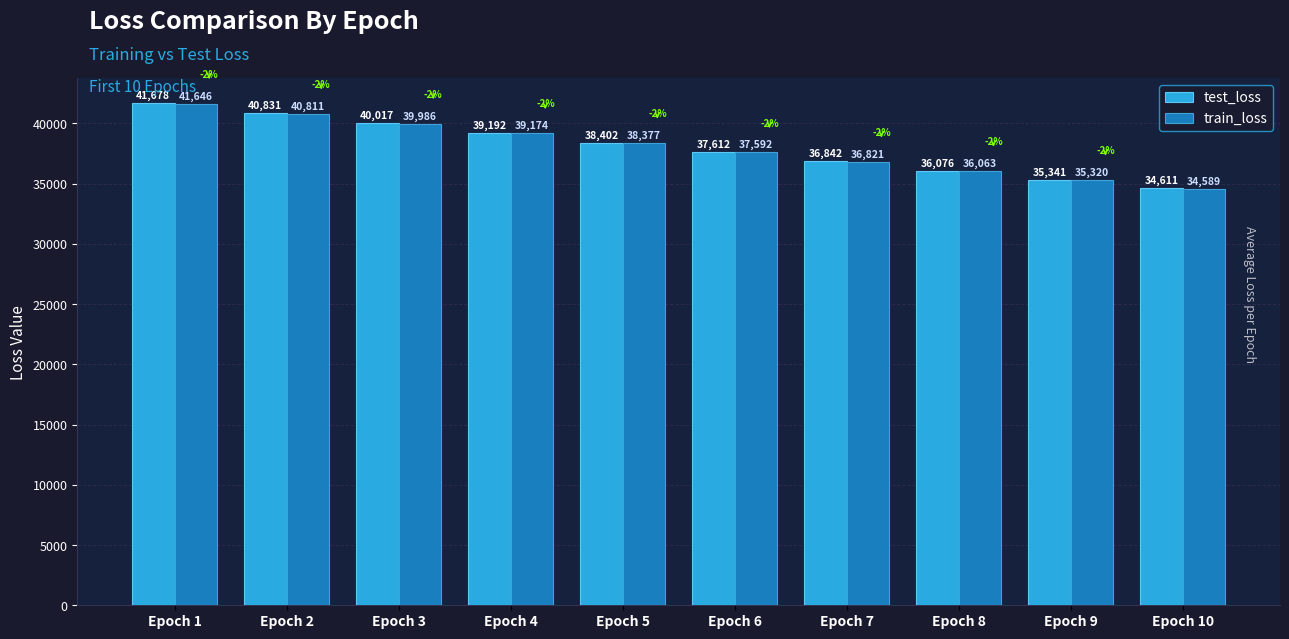

At how many categories does at least one series exceed 38375?

5